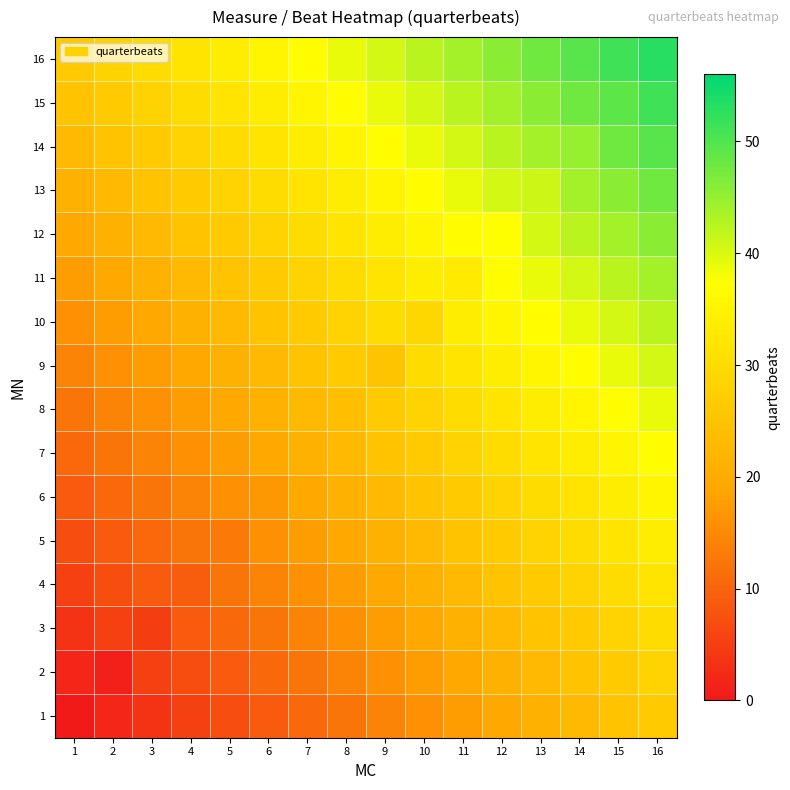

At which category is the sum across all series the highest?

16